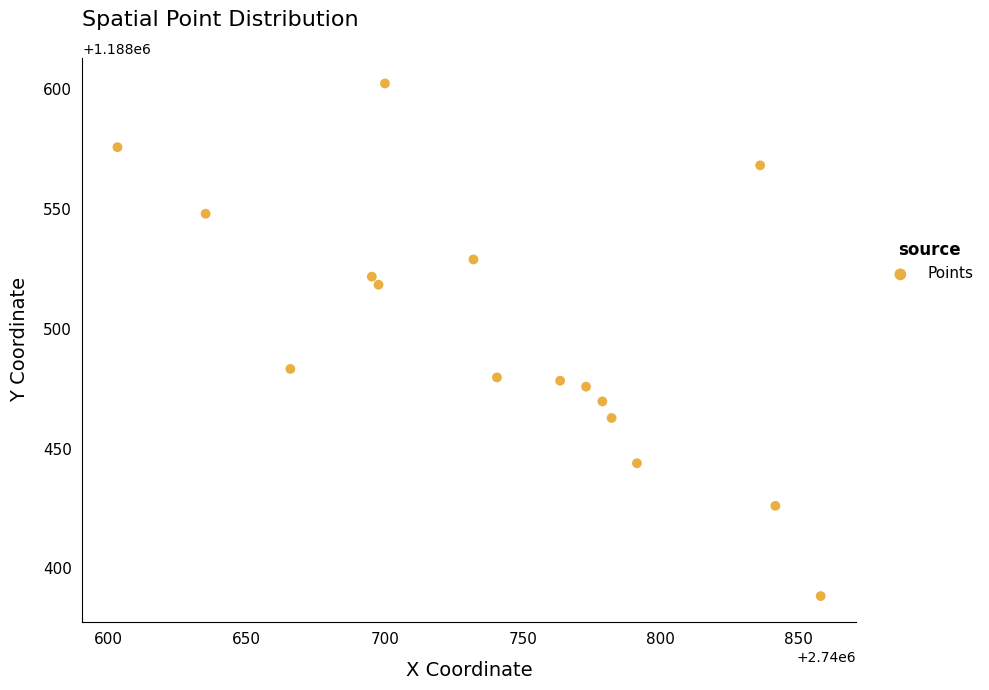

What Y value in the scatter plot is closest to 1188495?

1188483.2